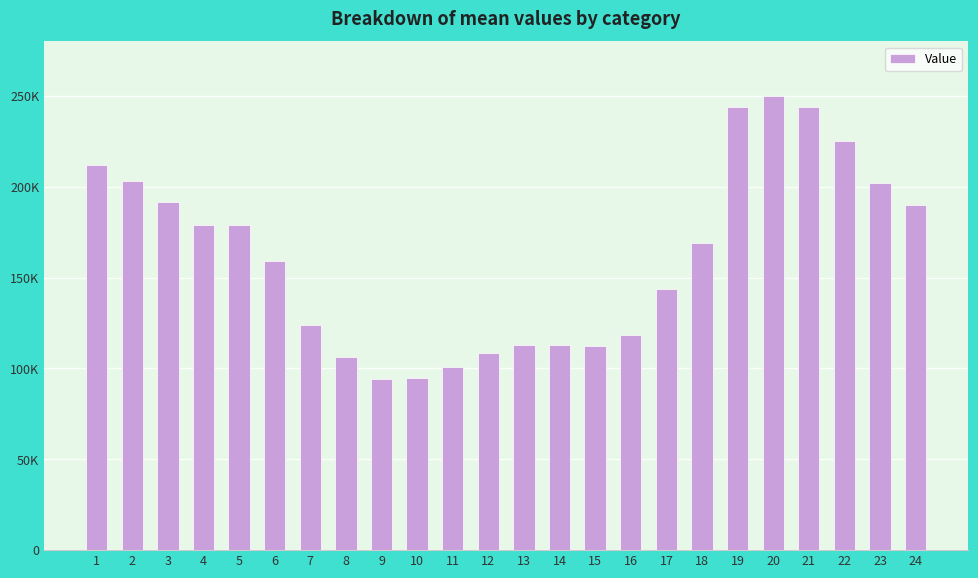

Which category has the lowest value across all series?

9